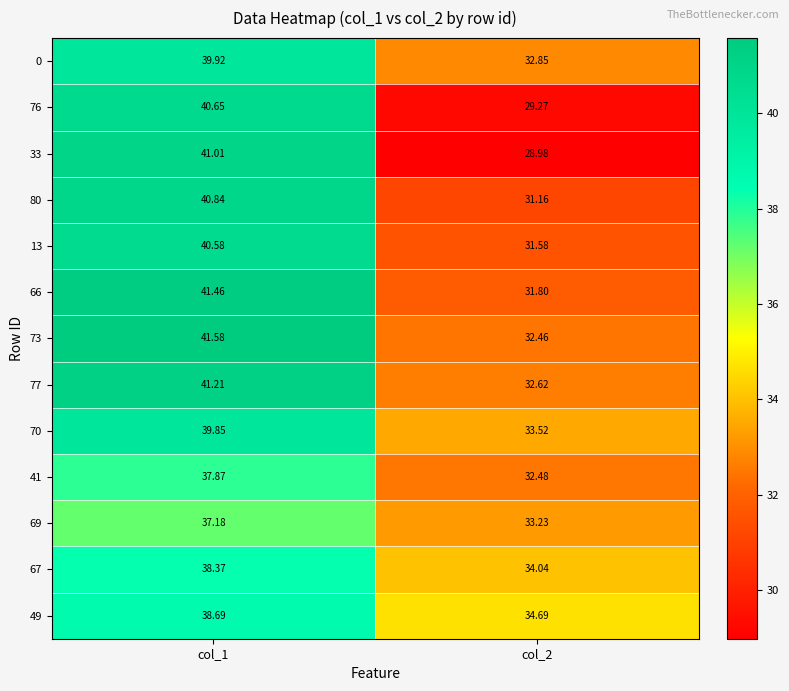

Is the value of 0 at col_1 greater than the value of 73 at col_1?

No